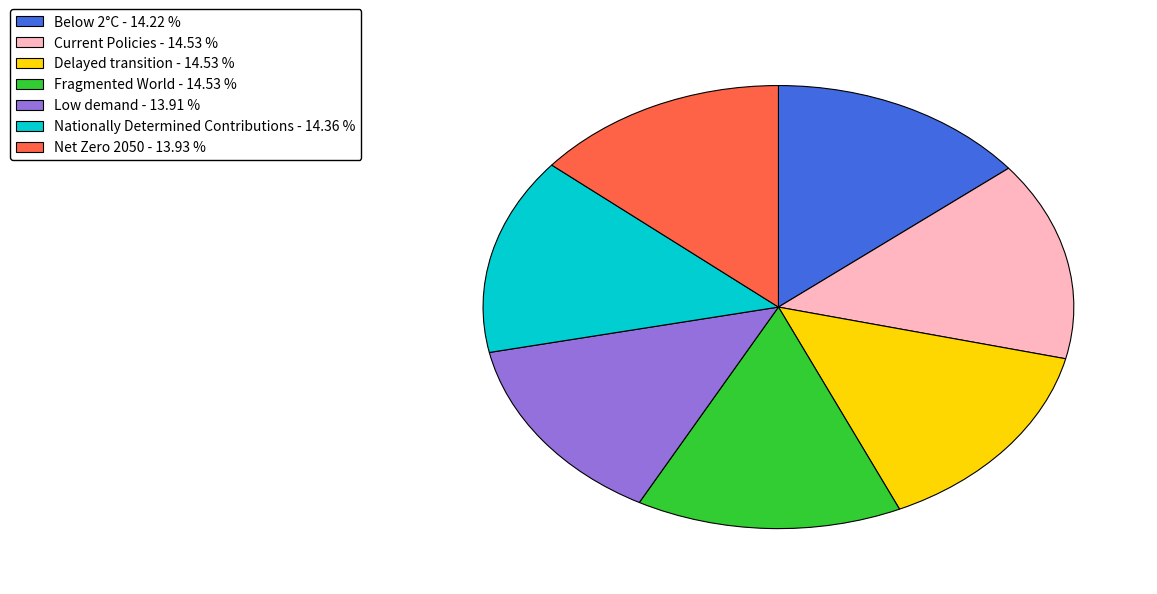

True or false: Below 2°C accounts for 14% of the total.

True